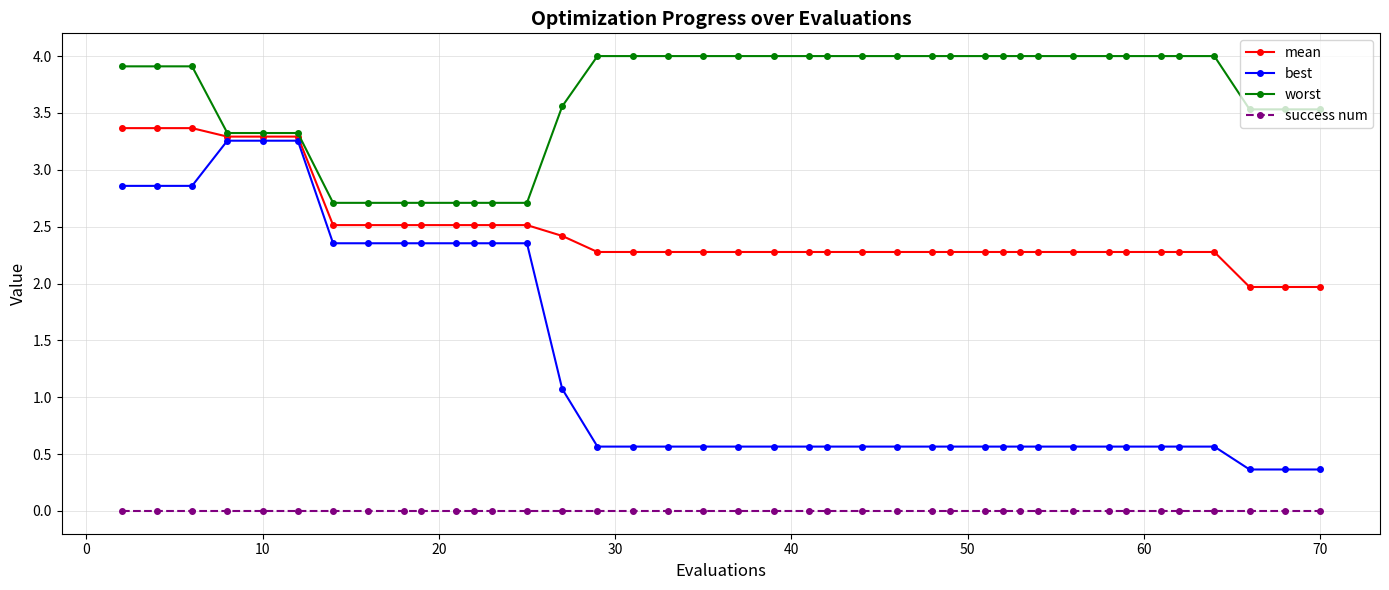

Which series has the widest spread of values?

best